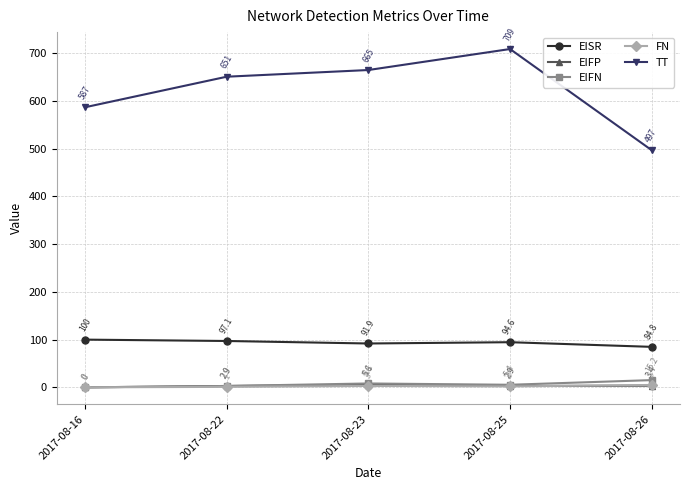

Which series has the widest spread of values?

TT